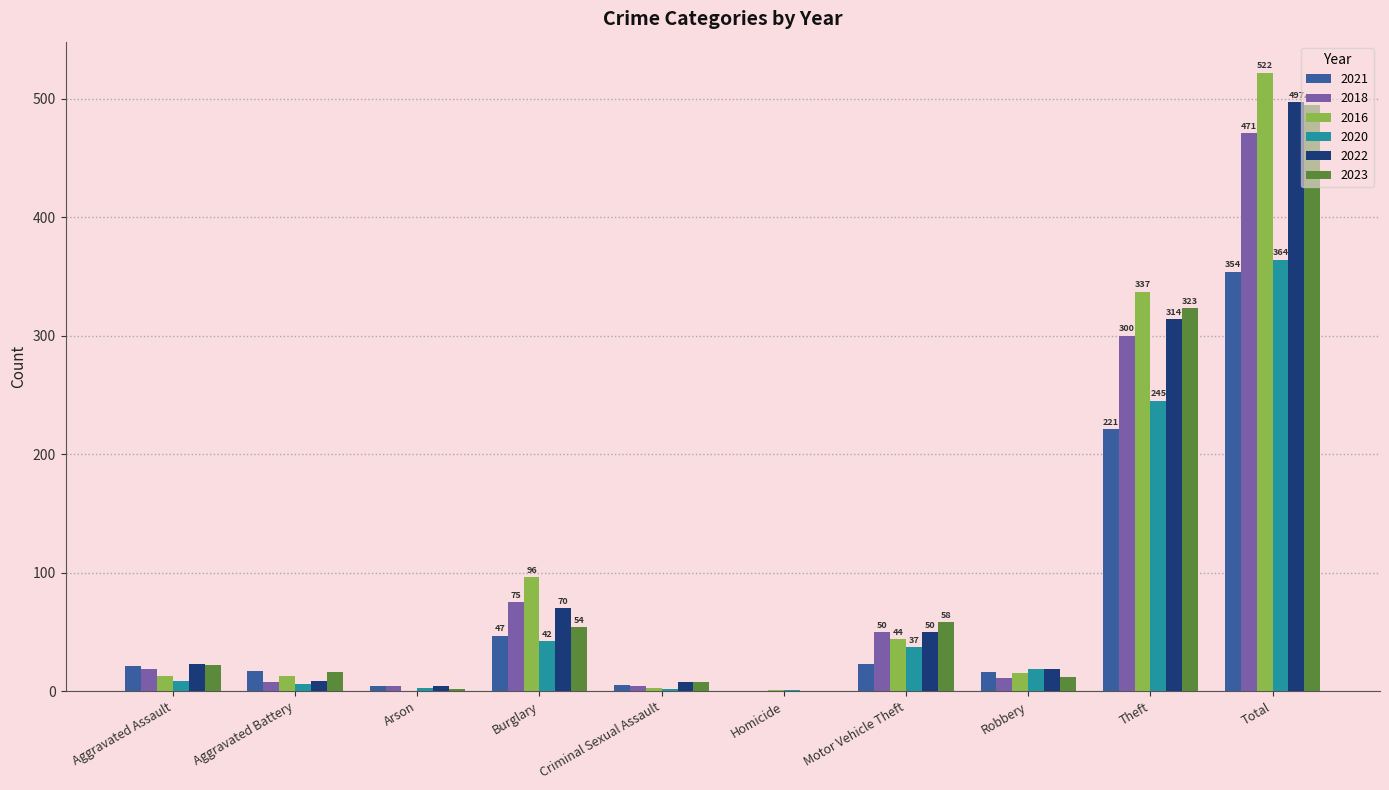

How many groups of bars are there?

10